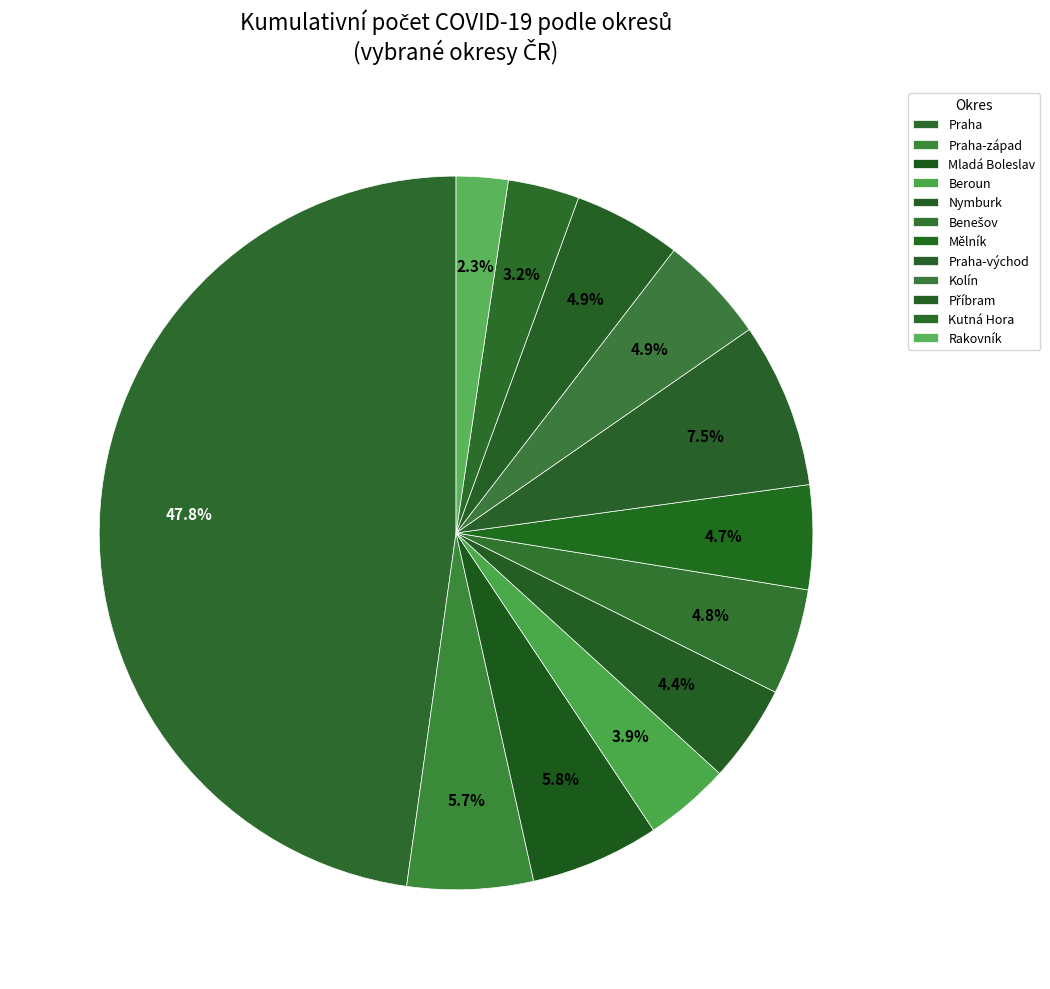

What is the largest slice in the pie chart?

Praha